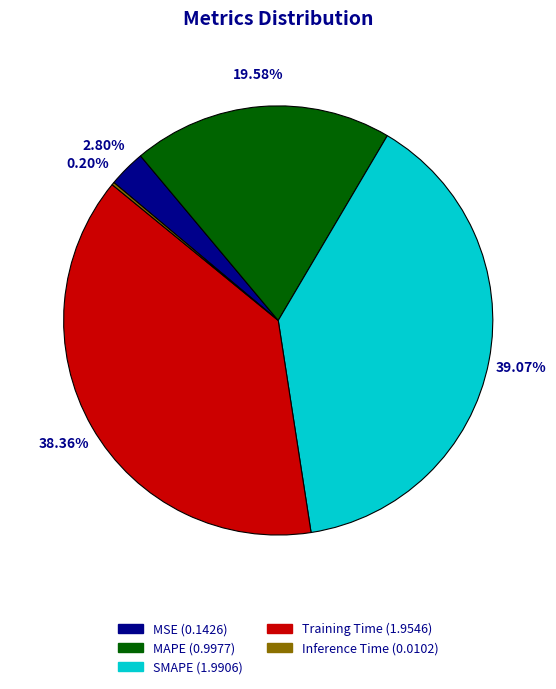

Does any single category account for the majority?

No